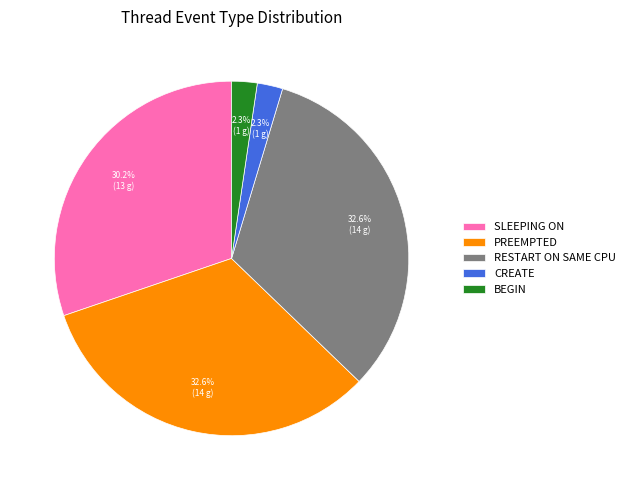

What percentage is the PREEMPTED slice, to the nearest percent?

33%